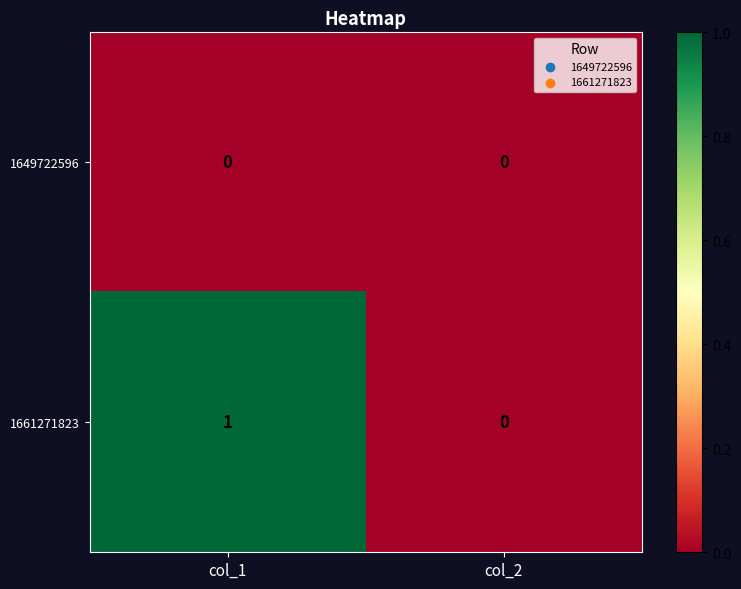

Rank the series at col_1 from highest to lowest value.

1661271823, 1649722596